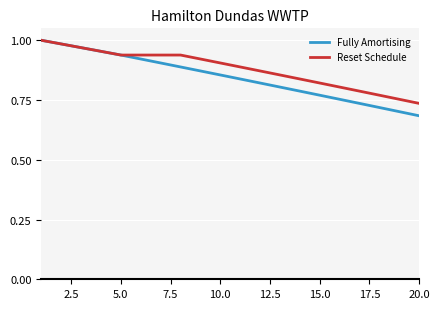

At how many categories does at least one series exceed 0?

20